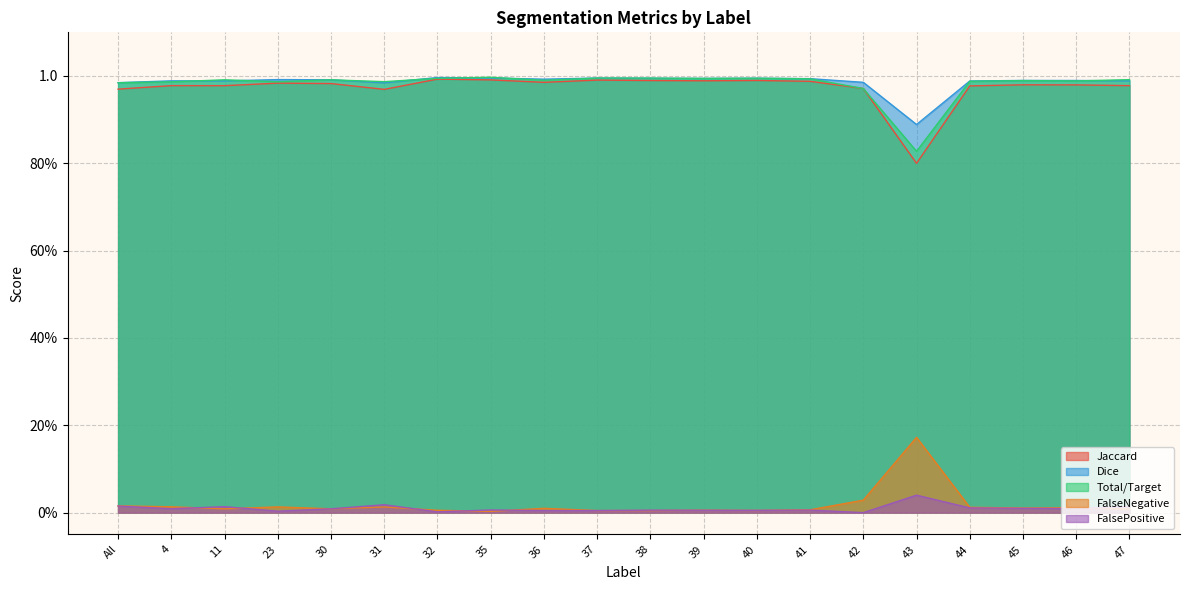

The value of FalsePositive at 23 is 0.0. True or false?

True